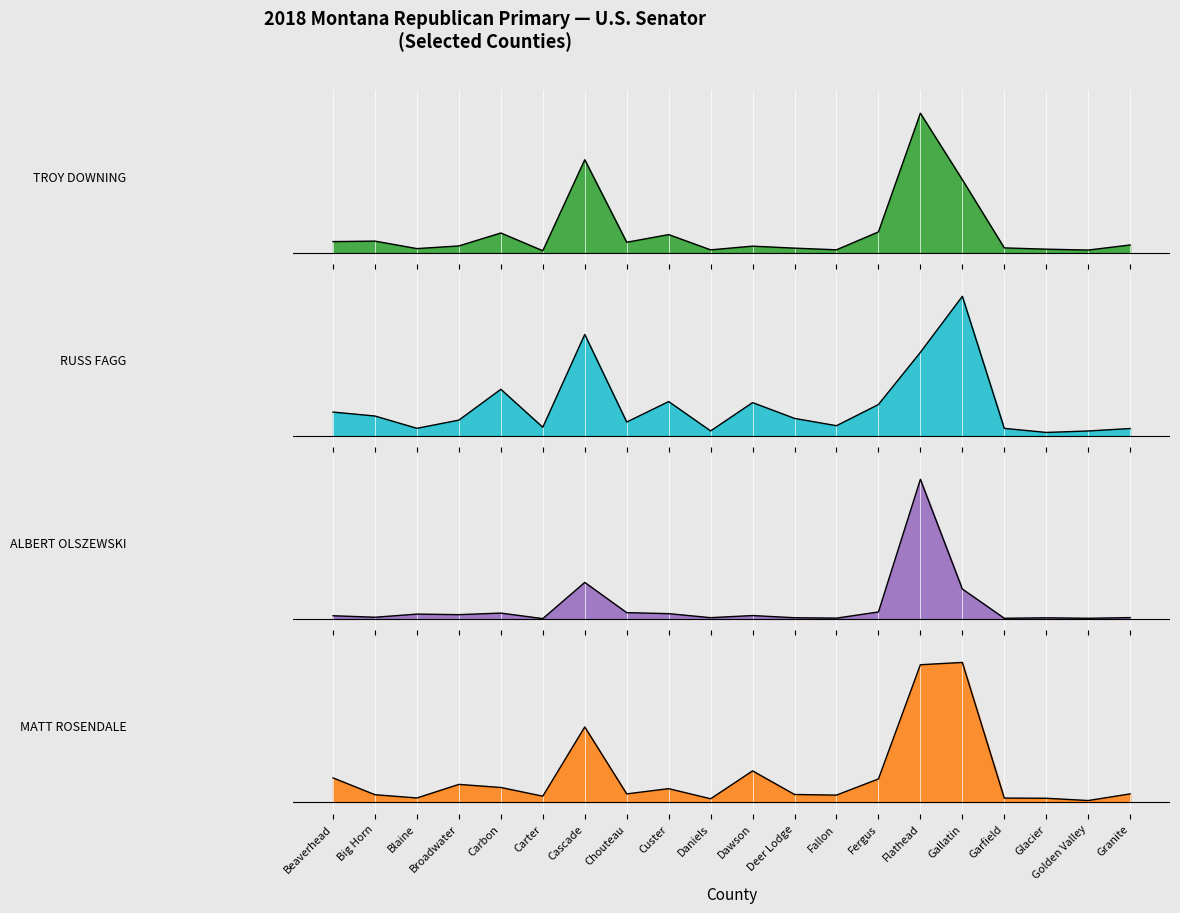

Reading left to right, transcribe all the data shown in this chart.

TROY DOWNING: 95.6	99.9	35.5	58.4	169.8	16.8	799.9	89.9	155.8	24.7	56.6	39.4	25.1	179.1	1200.0	628.3	41.6	30.4	22.9	66.6
RUSS FAGG: 1704.1	1670.0	1564.3	1634.9	1900.1	1573.3	2371.8	1618.2	1794.5	1541.8	1785.5	1649.7	1586.8	1768.9	2218.0	2700.0	1563.8	1528.8	1541.4	1562.5
ALBERT OLSZEWSKI: 3526.7	3513.8	3540.8	3536.1	3549.5	3502.0	3813.5	3553.4	3544.8	3510.1	3528.4	3509.6	3506.3	3559.3	4700.0	3756.7	3505.0	3509.0	3504.9	3510.9
MATT ROSENDALE: 6206.7	6061.9	6034.0	6150.7	6124.2	6049.3	6644.9	6069.1	6114.2	6027.0	6267.0	6064.0	6058.6	6197.7	7180.2	7200.0	6033.0	6031.4	6011.9	6069.1